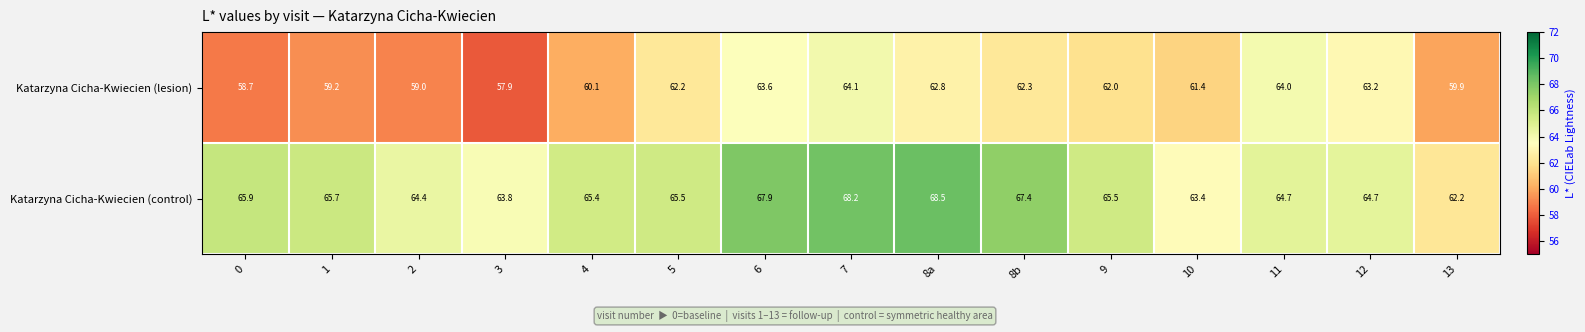

List the series in order of their peak value, lowest first.

Katarzyna Cicha-Kwiecien (lesion), Katarzyna Cicha-Kwiecien (control)